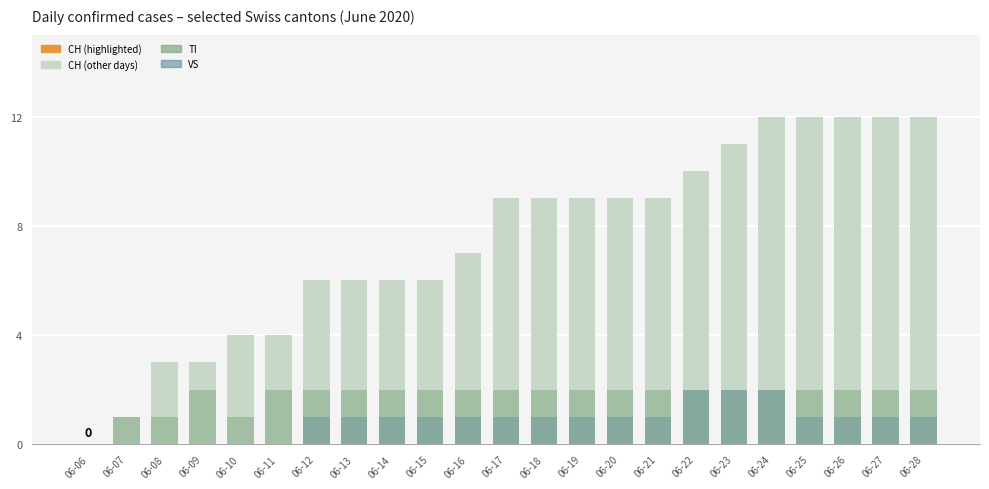

Reading left to right, extract all data points from this chart.

CH: 06-06=0	06-07=1	06-08=3	06-09=3	06-10=4	06-11=4	06-12=6	06-13=6	06-14=6	06-15=6	06-16=7	06-17=9	06-18=9	06-19=9	06-20=9	06-21=9	06-22=10	06-23=11	06-24=12	06-25=12	06-26=12	06-27=12	06-28=12
TI: 06-06=0	06-07=1	06-08=1	06-09=2	06-10=1	06-11=2	06-12=2	06-13=2	06-14=2	06-15=2	06-16=2	06-17=2	06-18=2	06-19=2	06-20=2	06-21=2	06-22=2	06-23=2	06-24=2	06-25=2	06-26=2	06-27=2	06-28=2
VS: 06-06=0	06-07=0	06-08=0	06-09=0	06-10=0	06-11=0	06-12=1	06-13=1	06-14=1	06-15=1	06-16=1	06-17=1	06-18=1	06-19=1	06-20=1	06-21=1	06-22=2	06-23=2	06-24=2	06-25=1	06-26=1	06-27=1	06-28=1